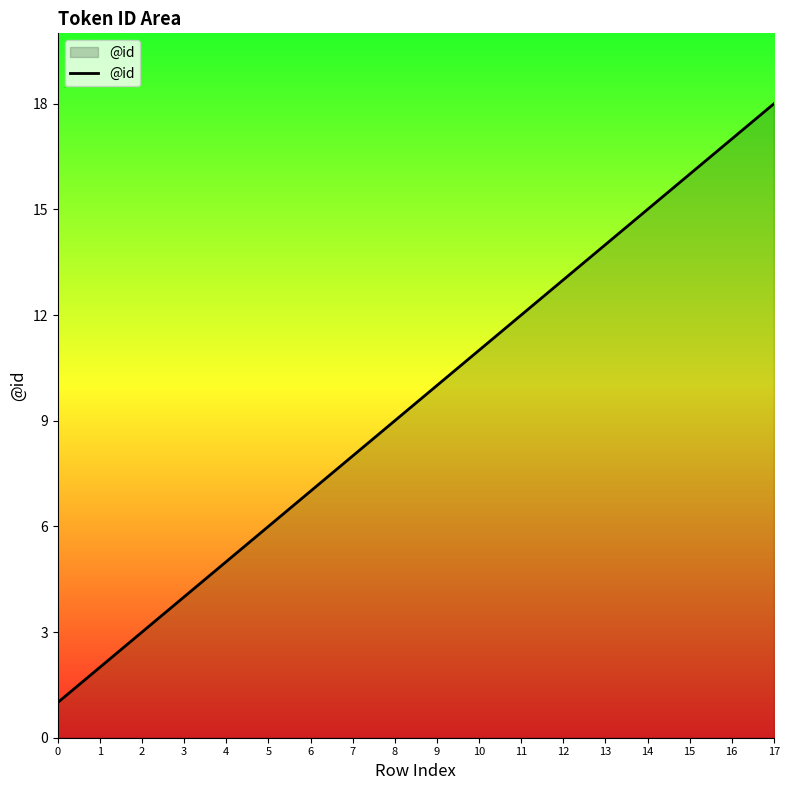

Approximately how many times larger is the value at 6 compared to 15?

0.4